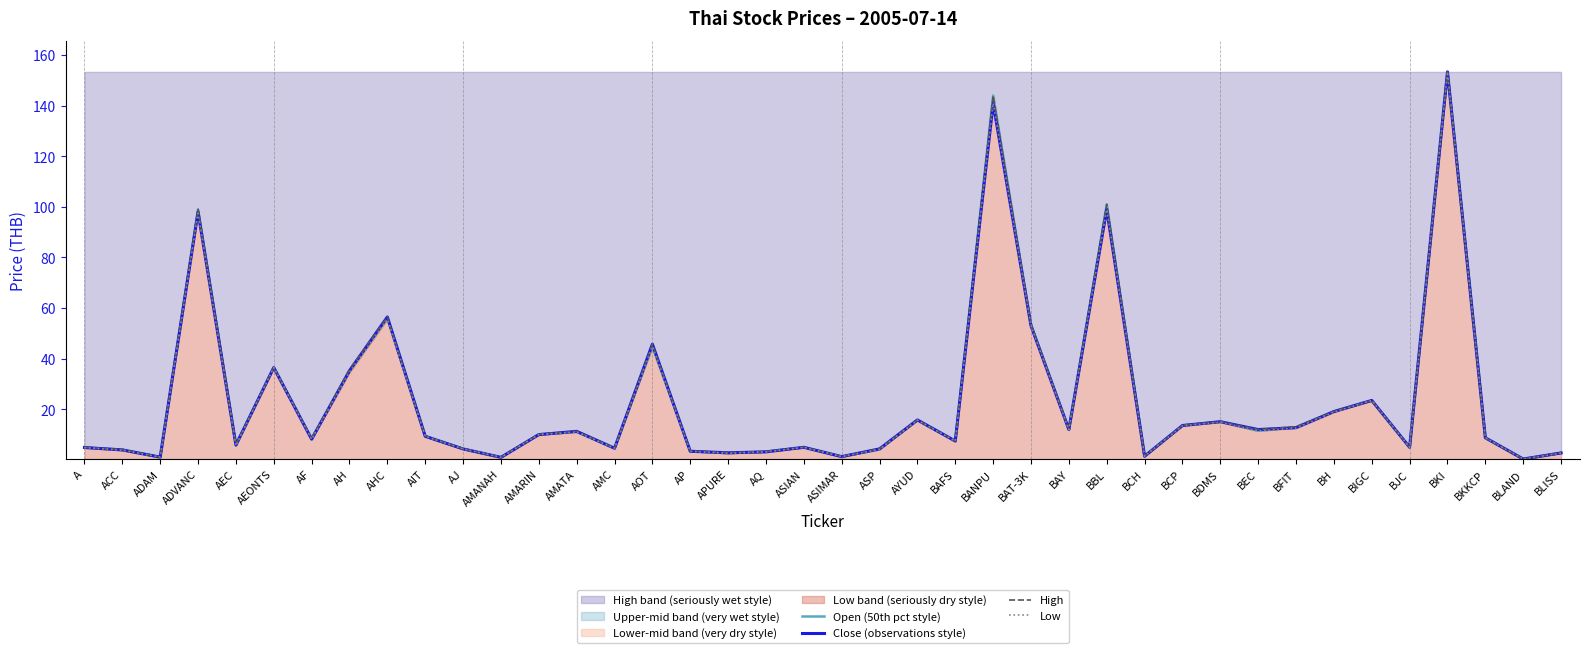

Is it true that Low equals 8.3 at A?

False